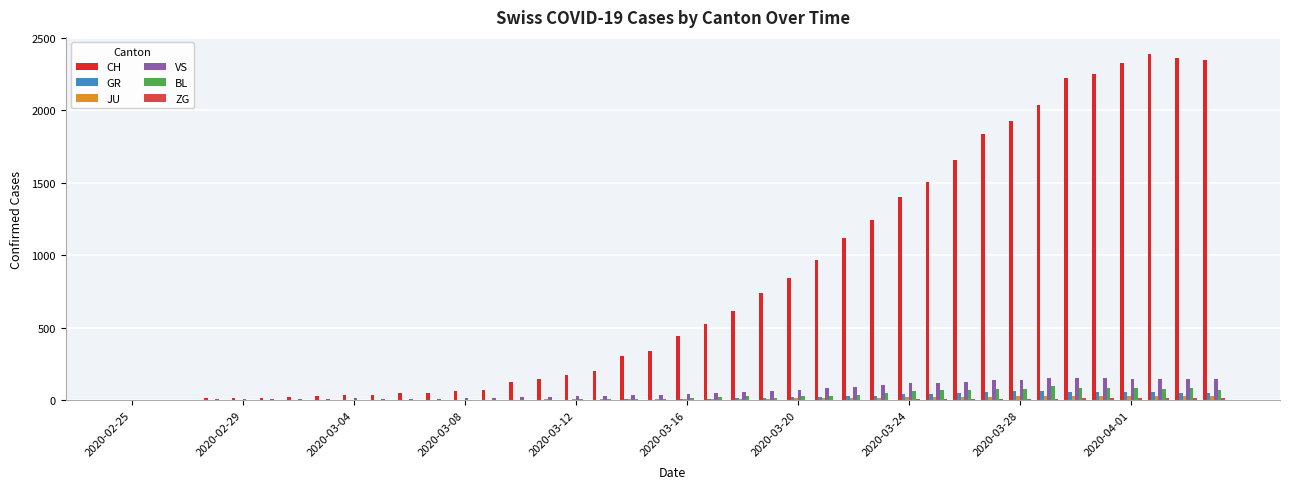

Which series has the largest total across all categories?

CH